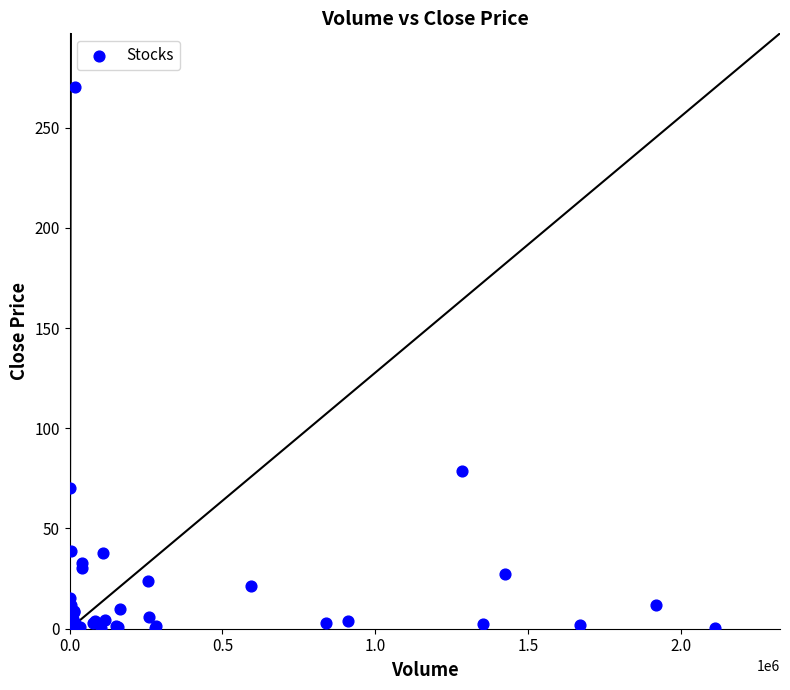

What Y value in the scatter plot is closest to 135?

78.5